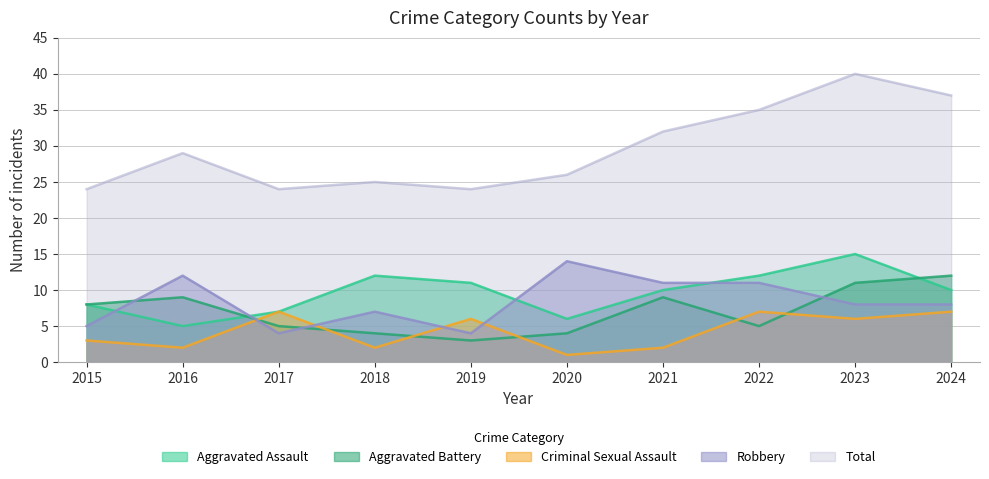

Which series has the largest total across all categories?

Total